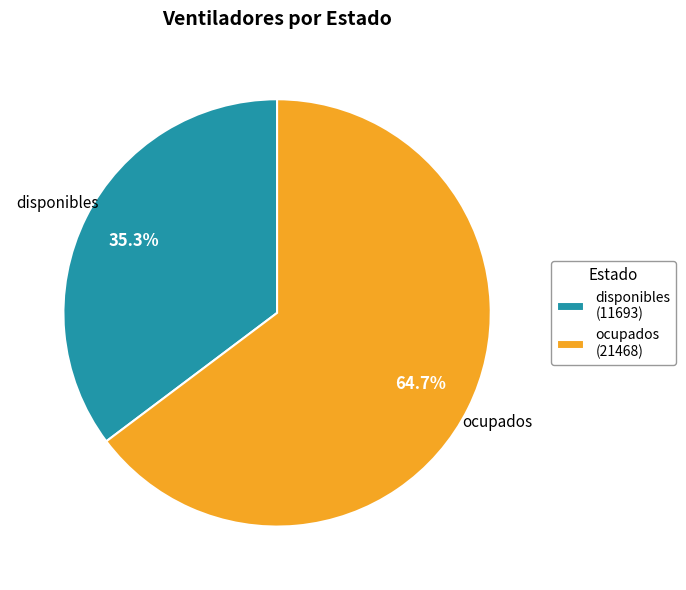

Count the number of slices in the pie.

2